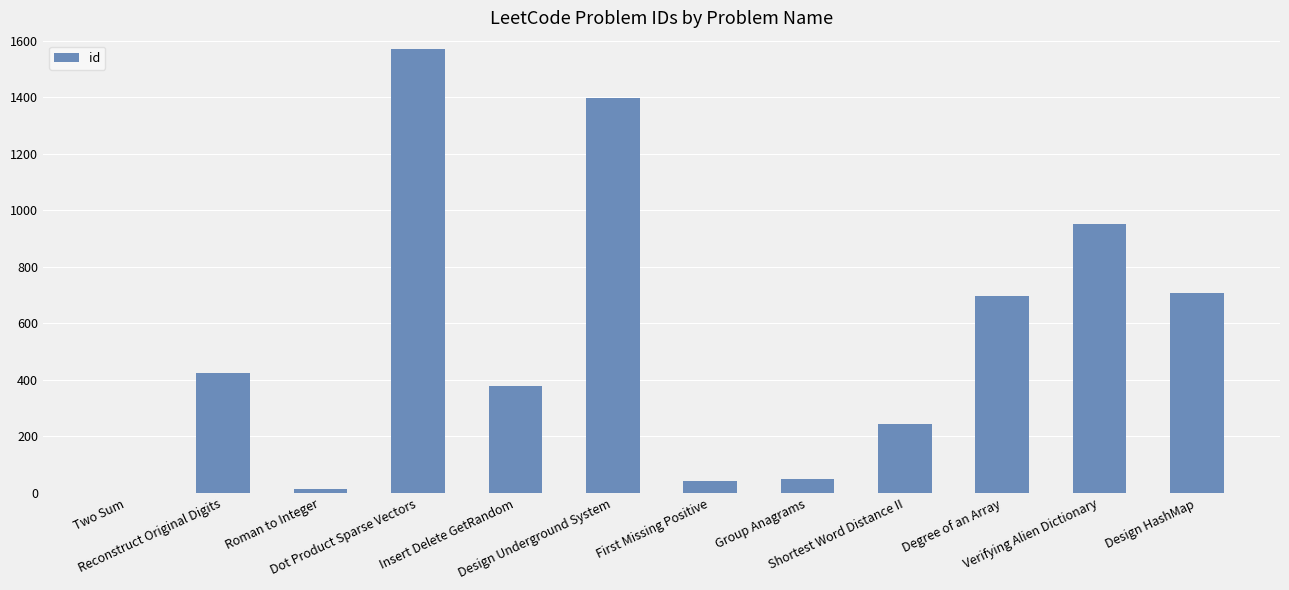

What value does the data have at First Missing Positive, to the nearest 50?

50